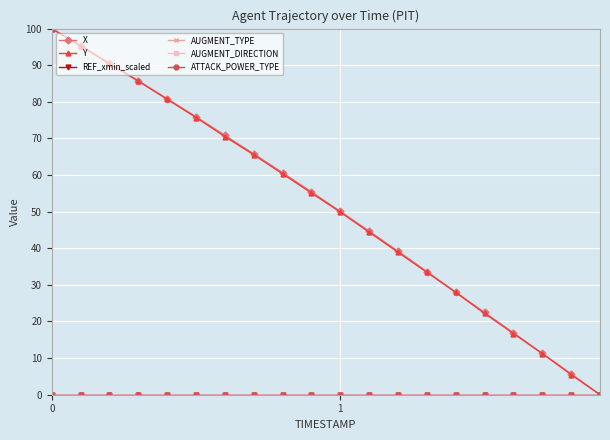

Does the chart have visible grid lines?

Yes